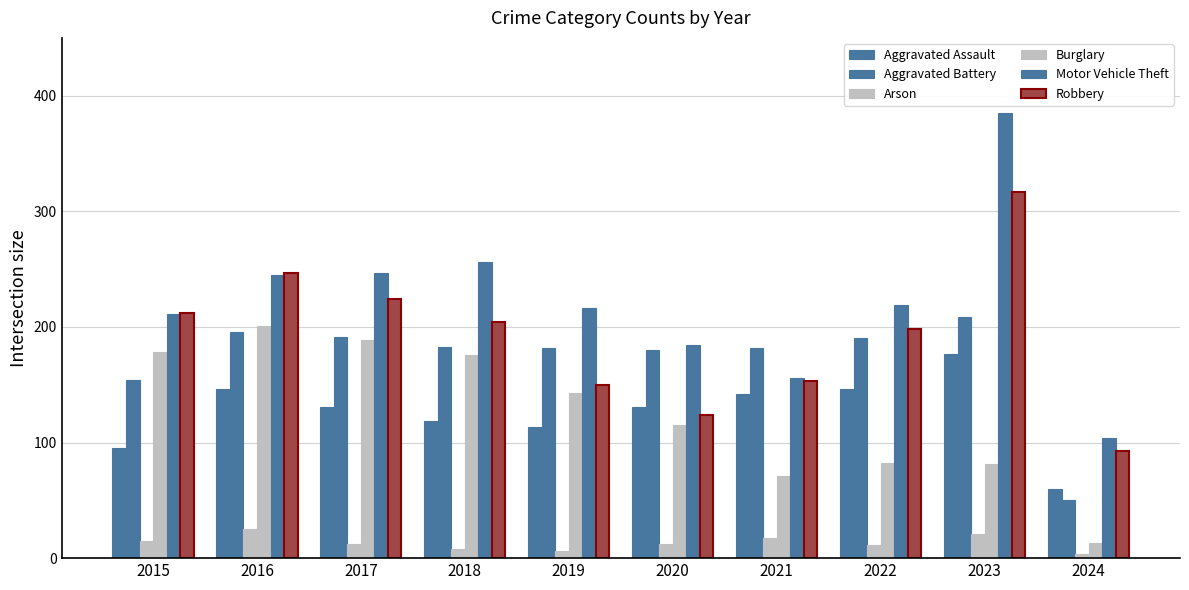

Does the chart contain stacked bars?

No